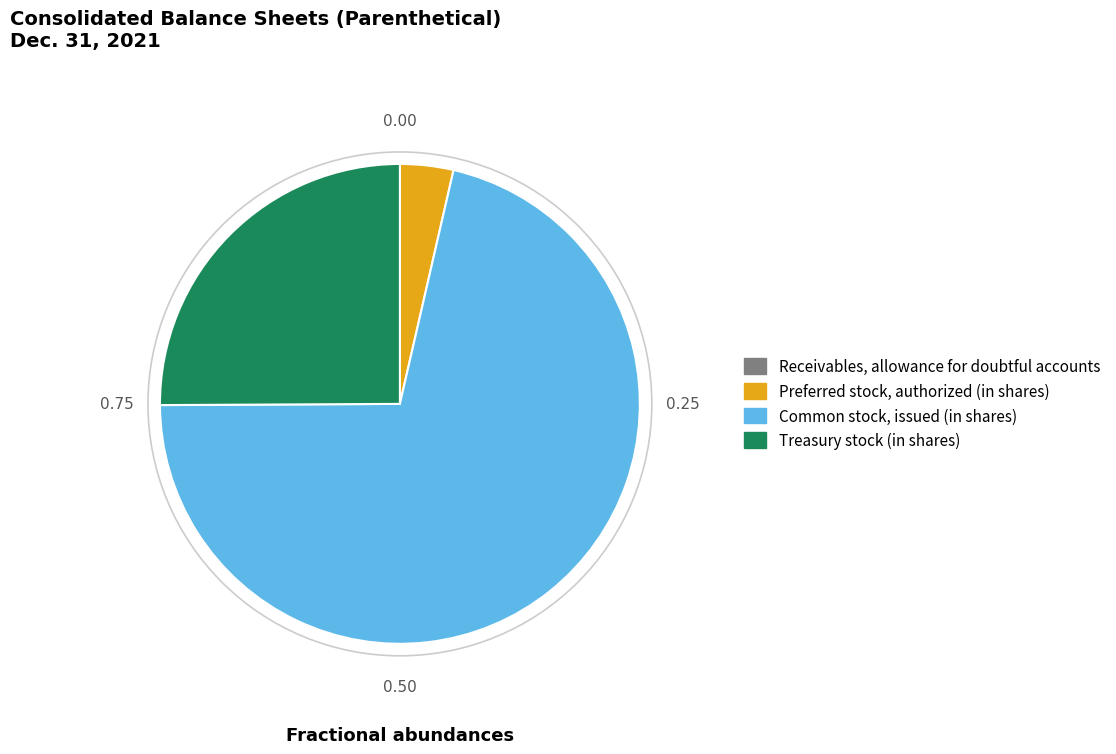

Approximately how many times larger is the value at Treasury stock (in shares) compared to Preferred stock, authorized (in shares)?

7.0